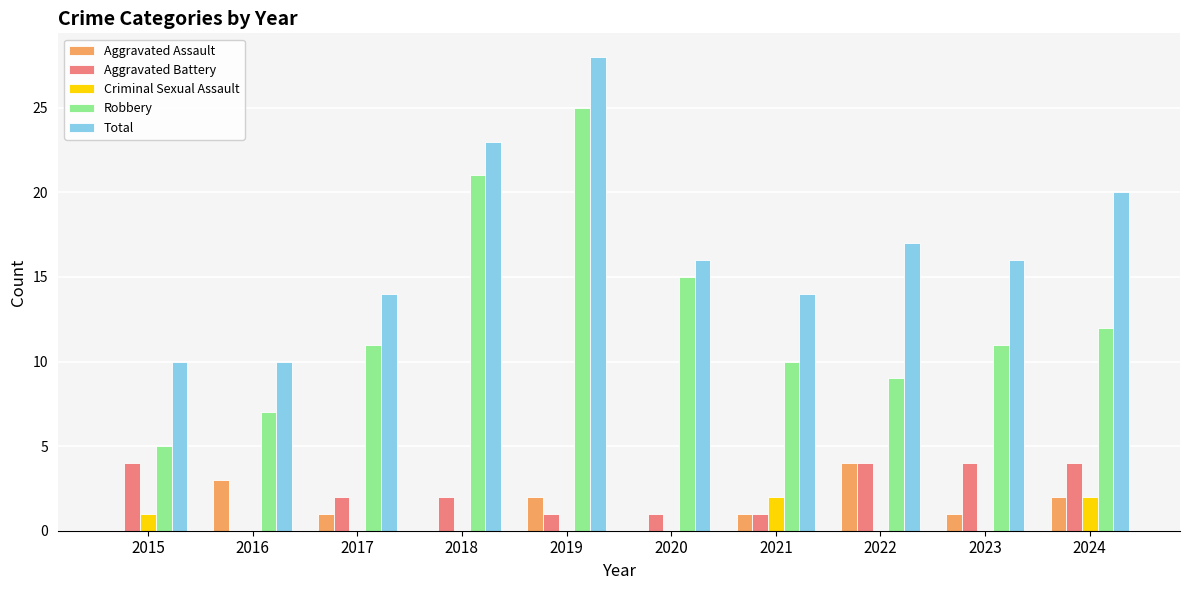

Which category has the highest value across all series?

2019